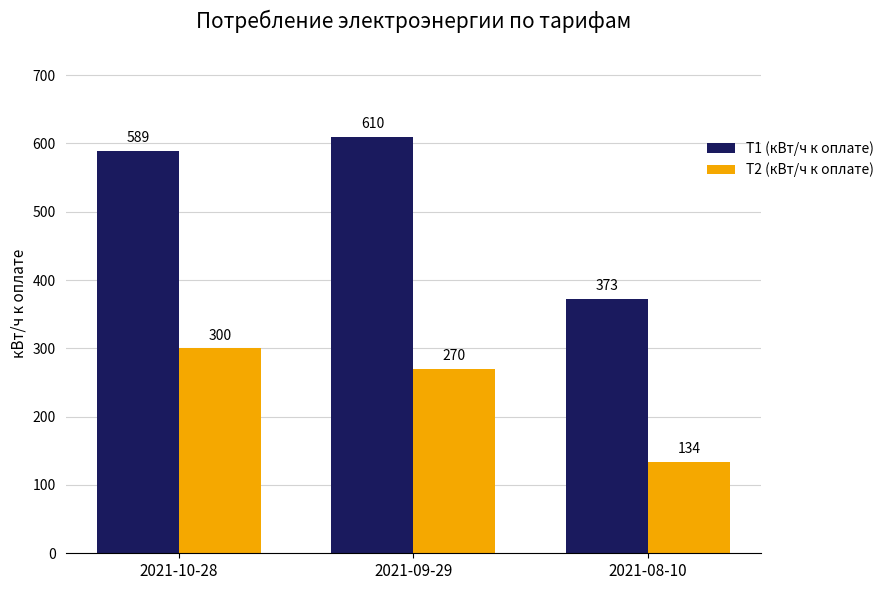

Reading left to right, extract all data points from this chart.

T1 (кВт/ч к оплате): 589	610	373
T2 (кВт/ч к оплате): 300	270	134